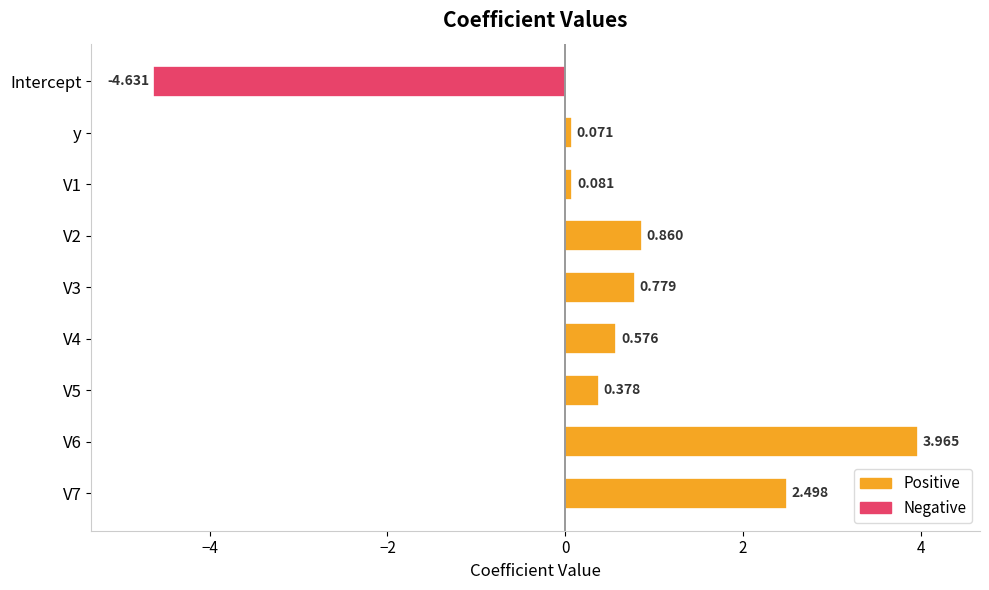

At which category does the chart reach its minimum across all series?

Intercept